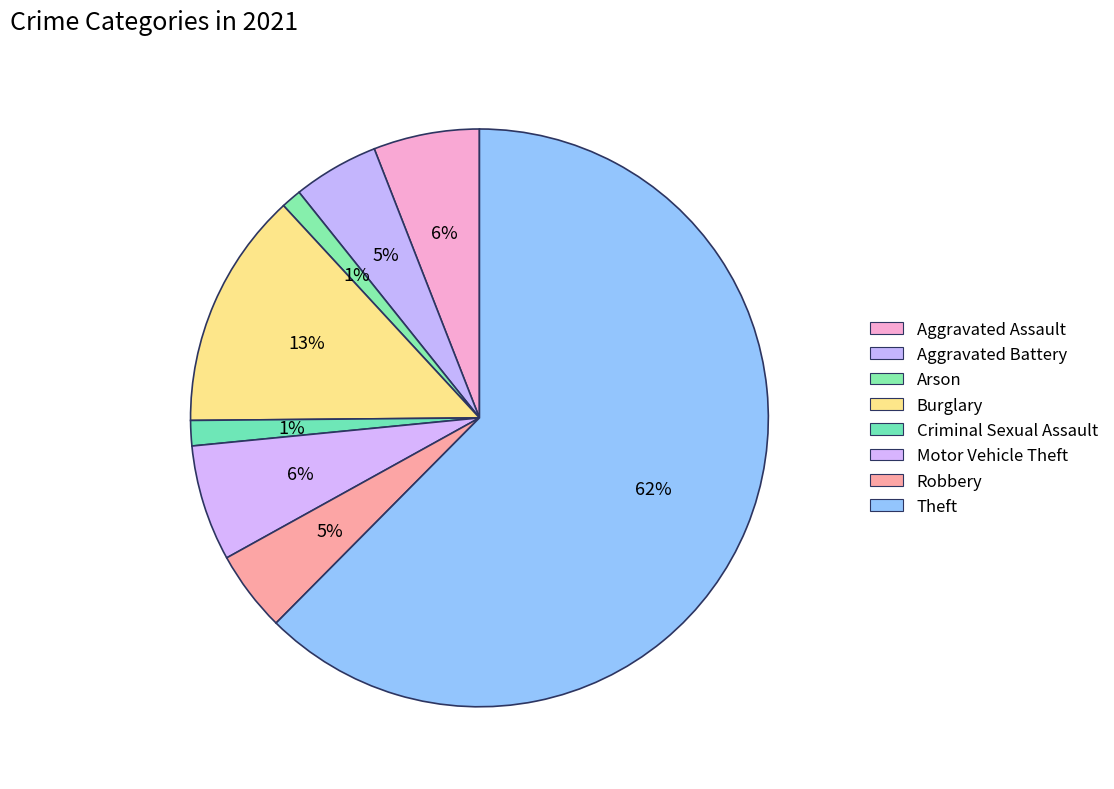

To the nearest percent, what is the difference between the largest and smallest slice percentages?

61%